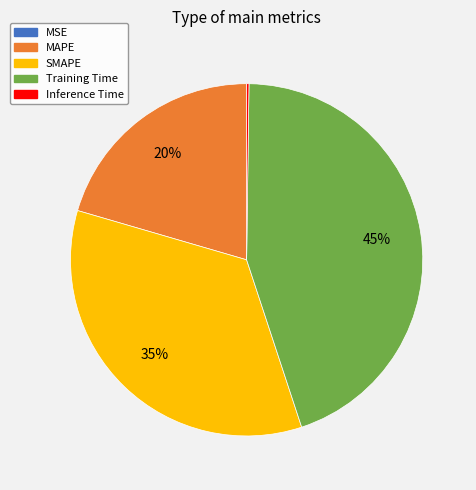

To the nearest percent, what is the difference between the largest and smallest slice percentages?

45%